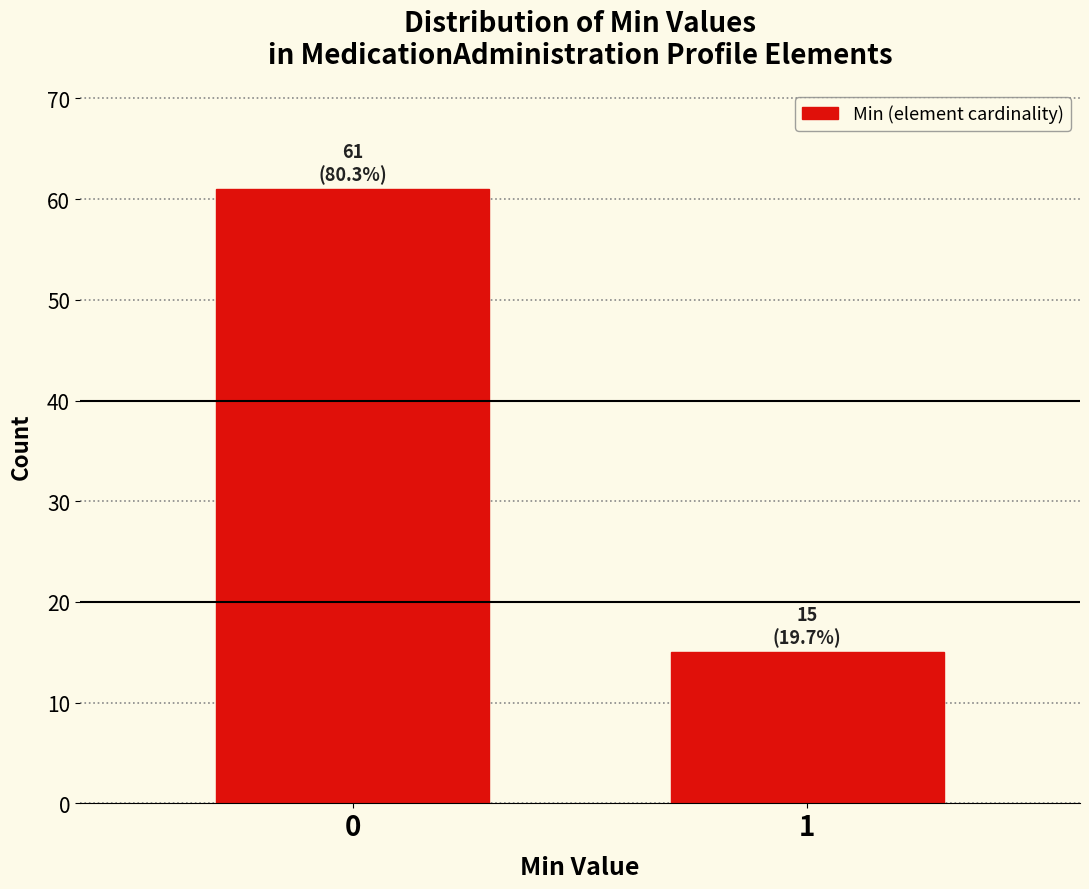

Reading left to right, what are all the values shown in this chart?

0=61	1=15